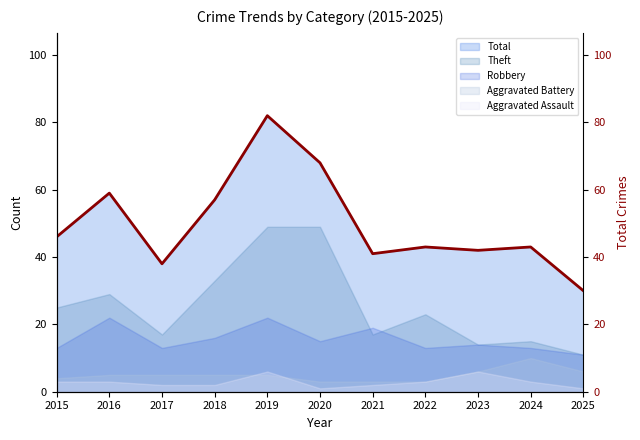

What is the smallest value displayed?

30